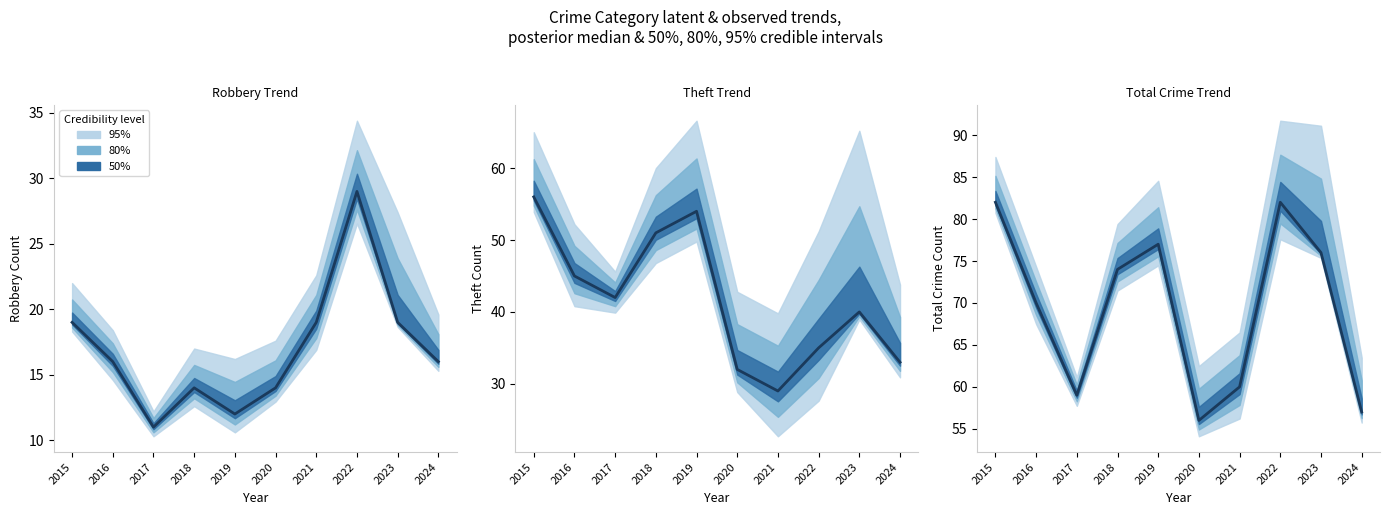

List the labels in order of value, largest first.

2015, 2022, 2019, 2023, 2018, 2016, 2021, 2017, 2024, 2020